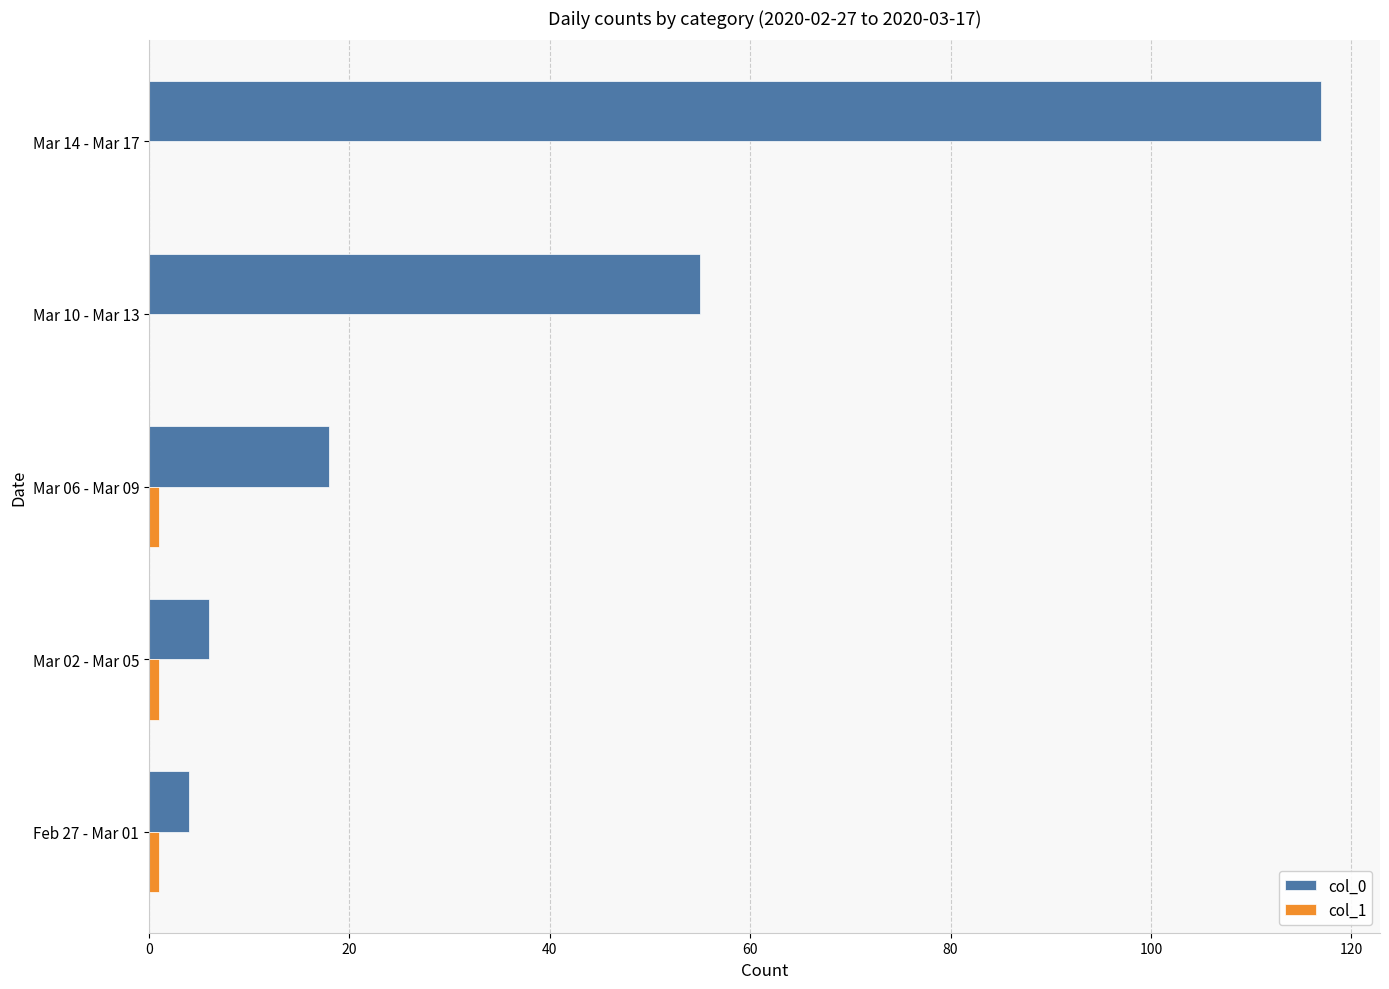

Which series has the widest spread of values?

col_0